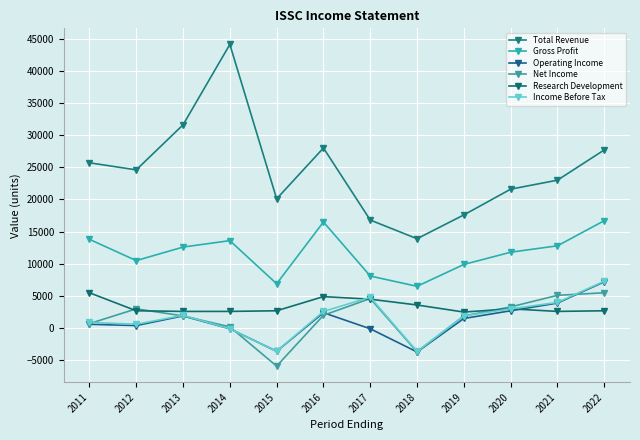

True or false: Research Development and Income Before Tax intersect in this chart.

True